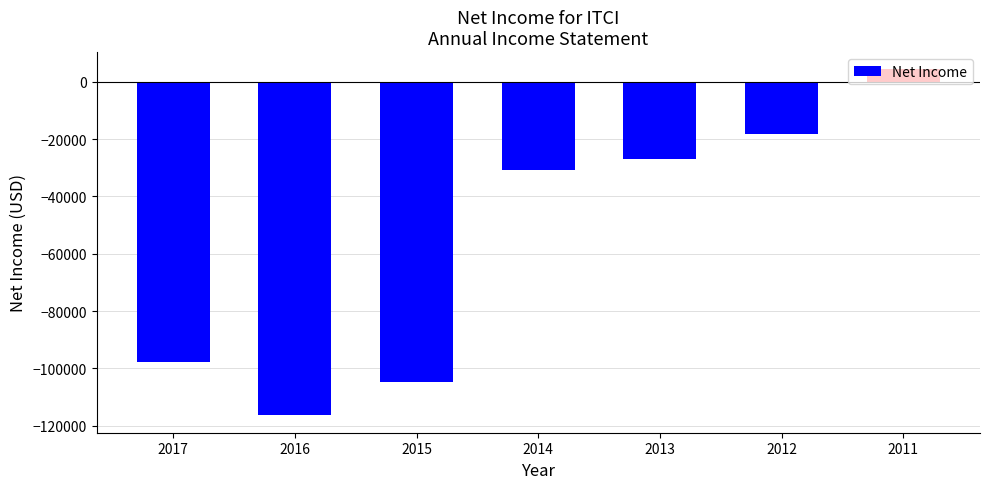

What is the maximum value shown in the chart?

4300